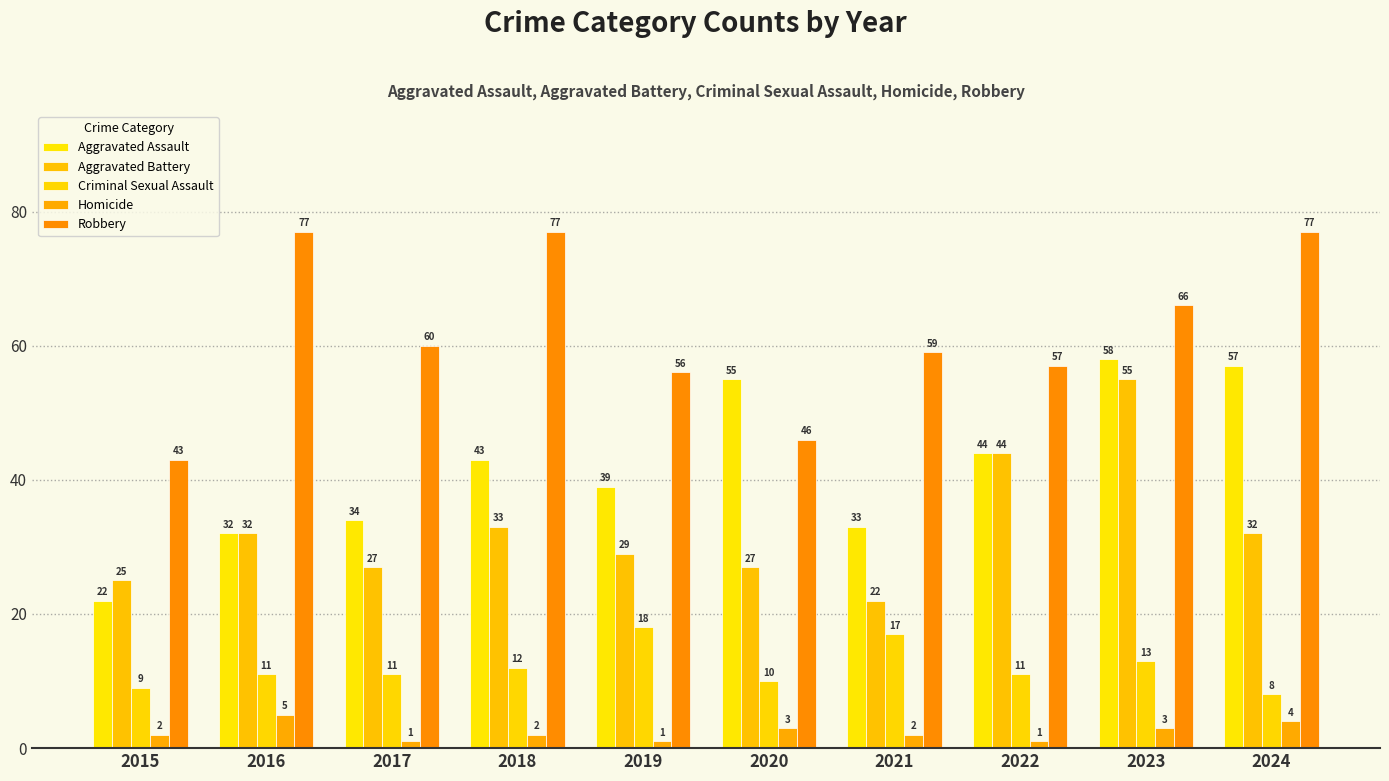

True or false: Aggravated Battery has a value of 7 at 2016.

False